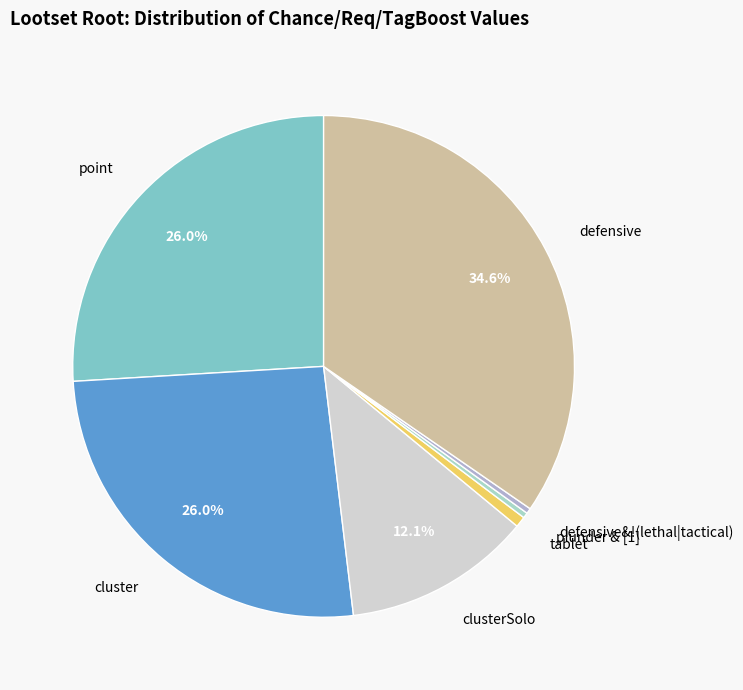

Combined, what portion of the pie is defensive and point?

60.6%